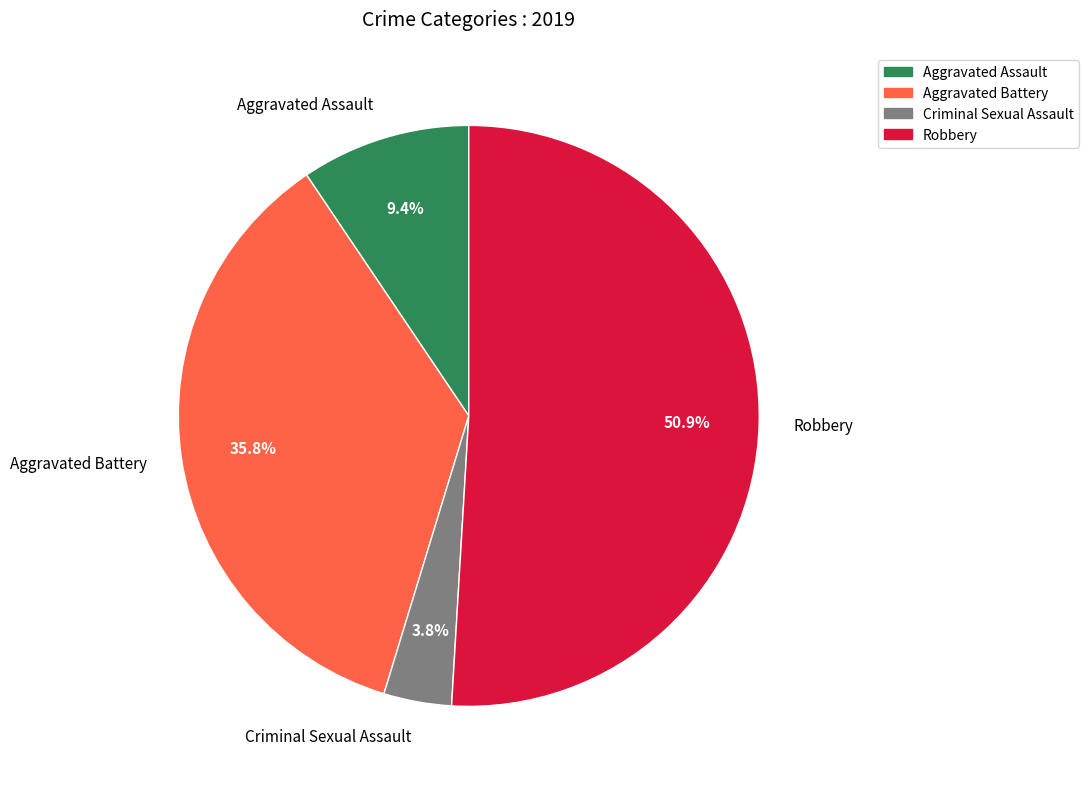

The Aggravated Battery slice represents 36% of the pie. True or false?

True